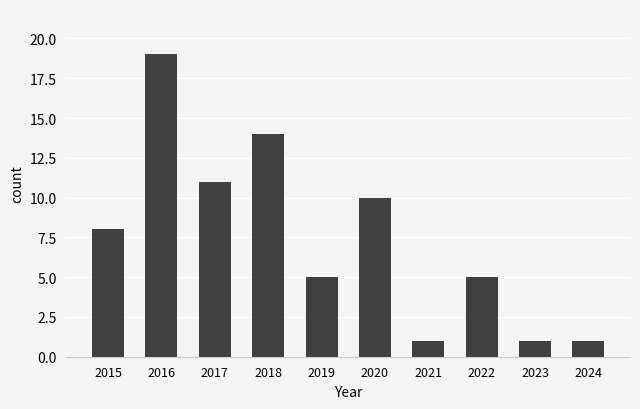

What is the approximate value at 2015?

8